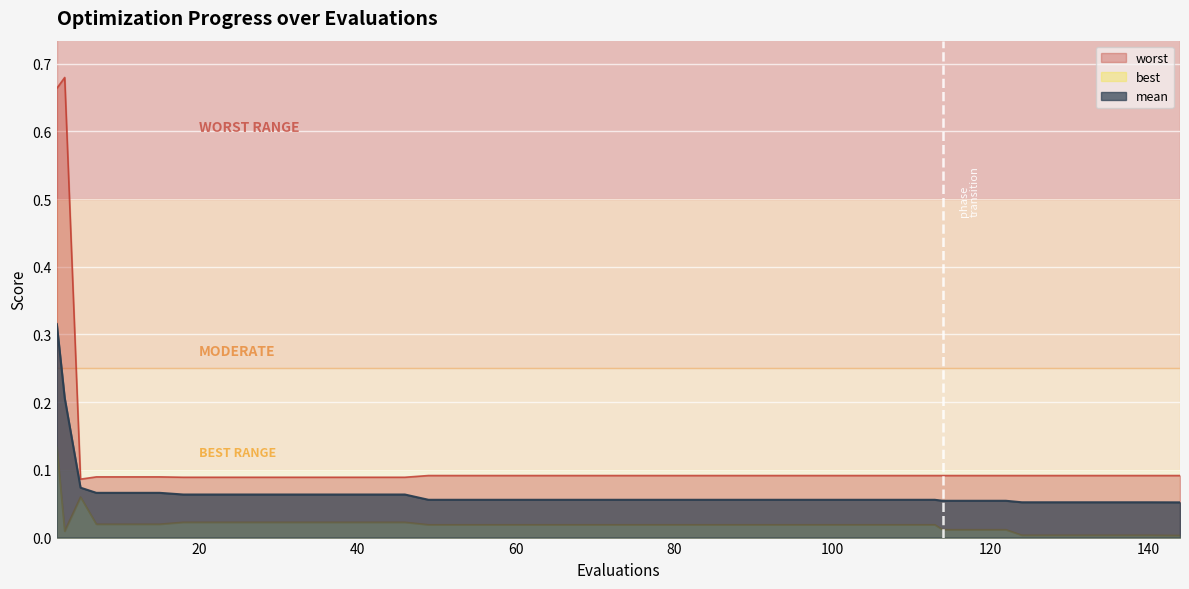

What is the highest value of the worst series?

0.7